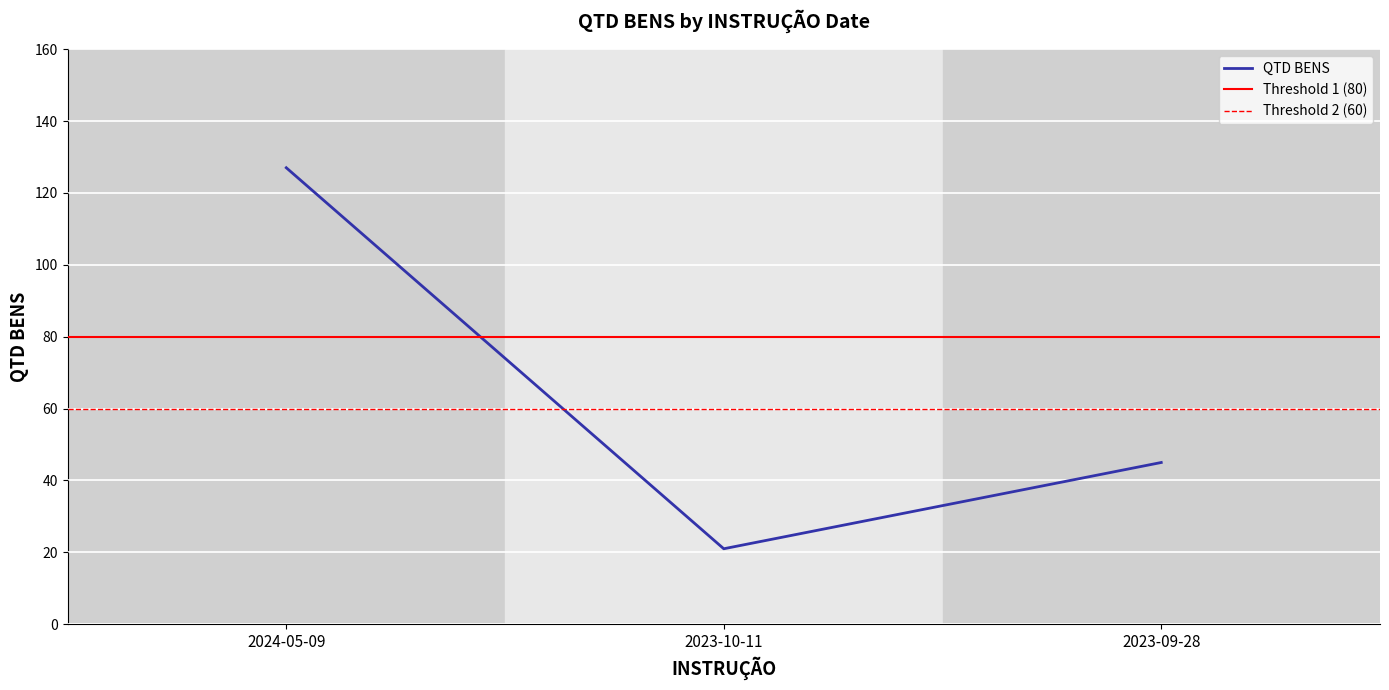

What is the label of the 3rd point from the right?

2024-05-09